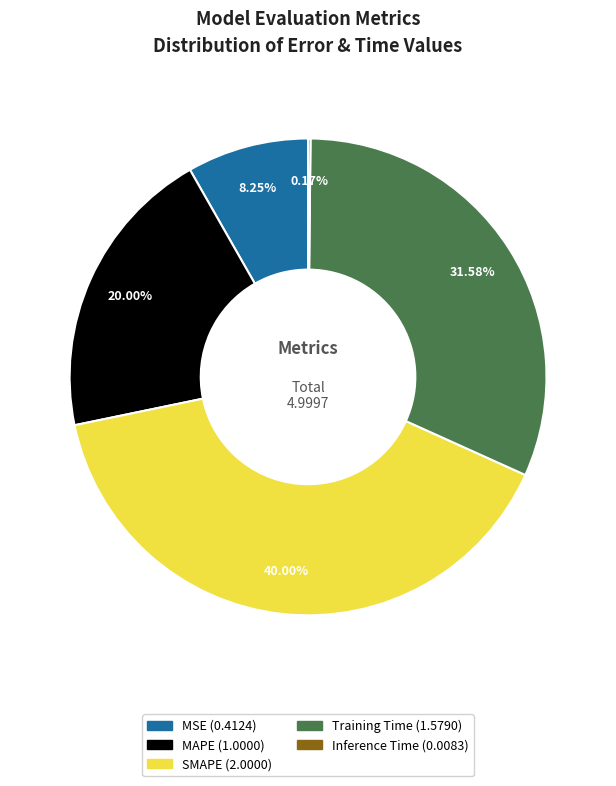

Does SMAPE represent more than half of the total?

No